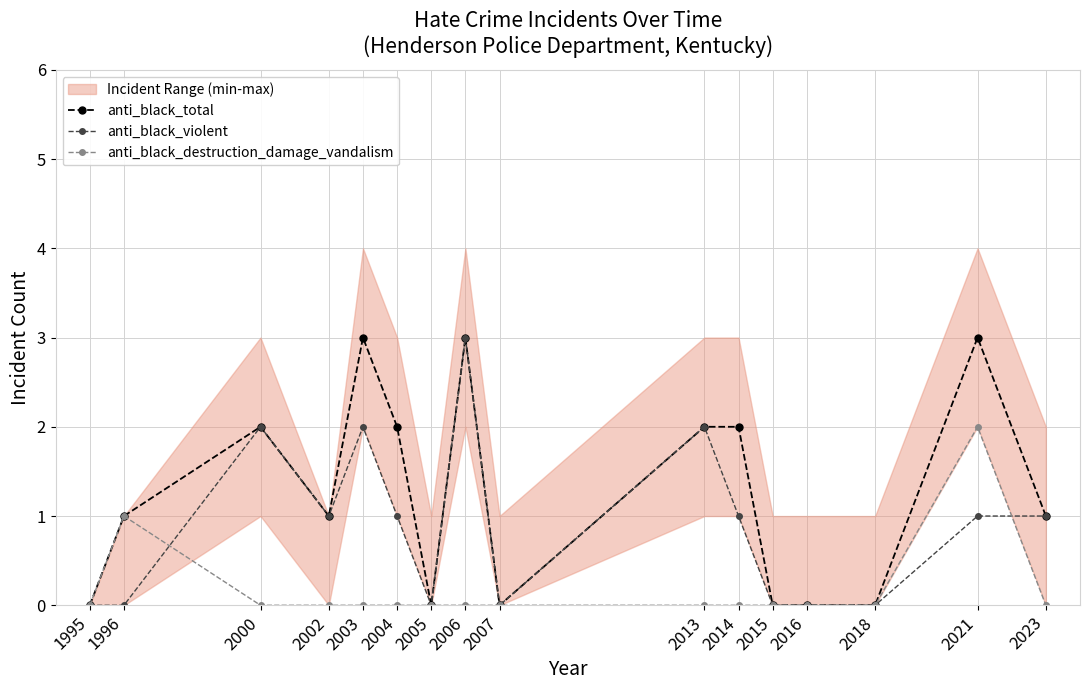

Which series ends up on top after the final intersection of anti_black_destruction_damage_vandalism and anti_black_violent?

anti_black_violent